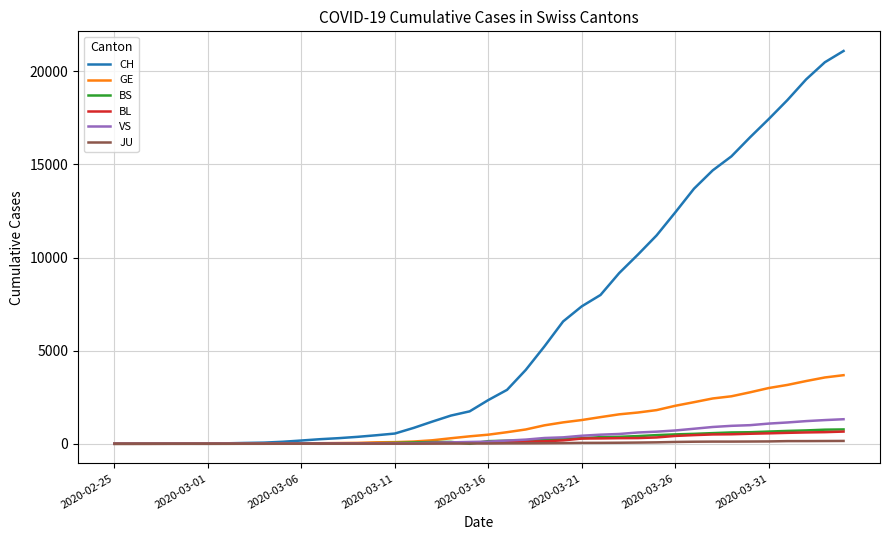

How many lines are shown in the chart?

6